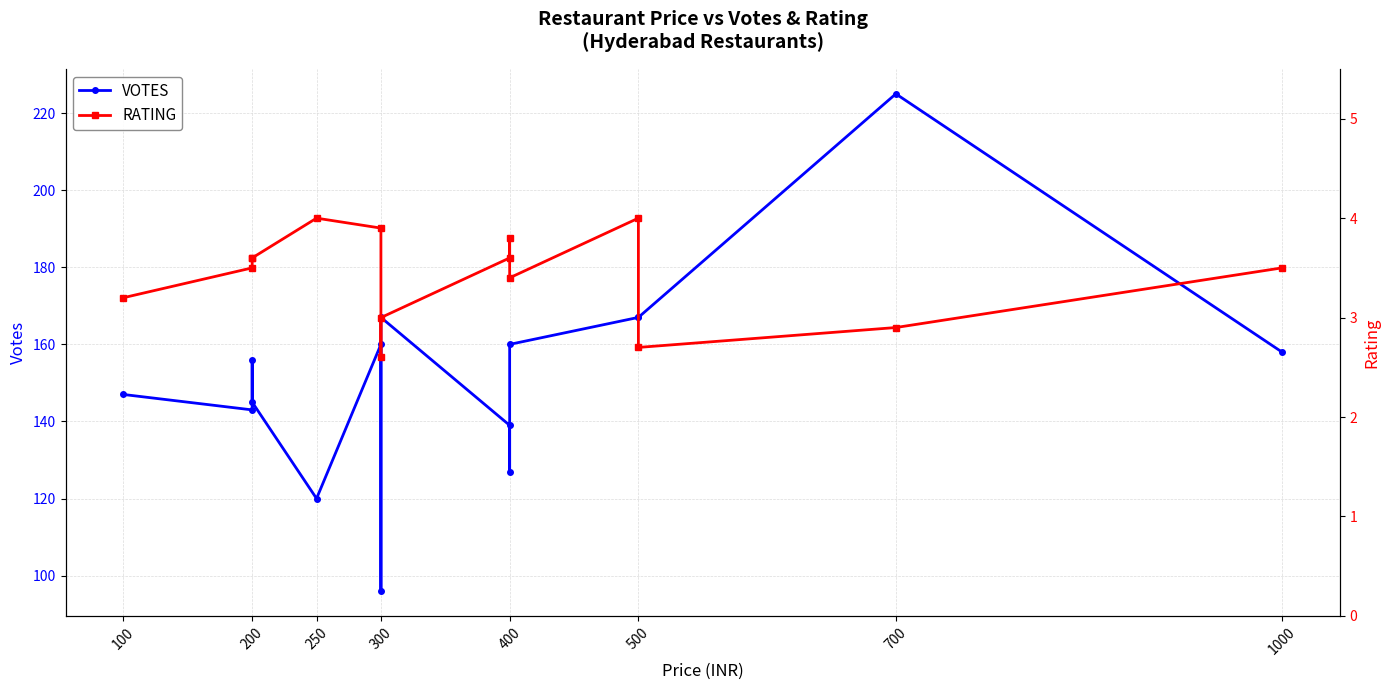

Is the value of RATING at 100 greater than the value of VOTES at 400?

No